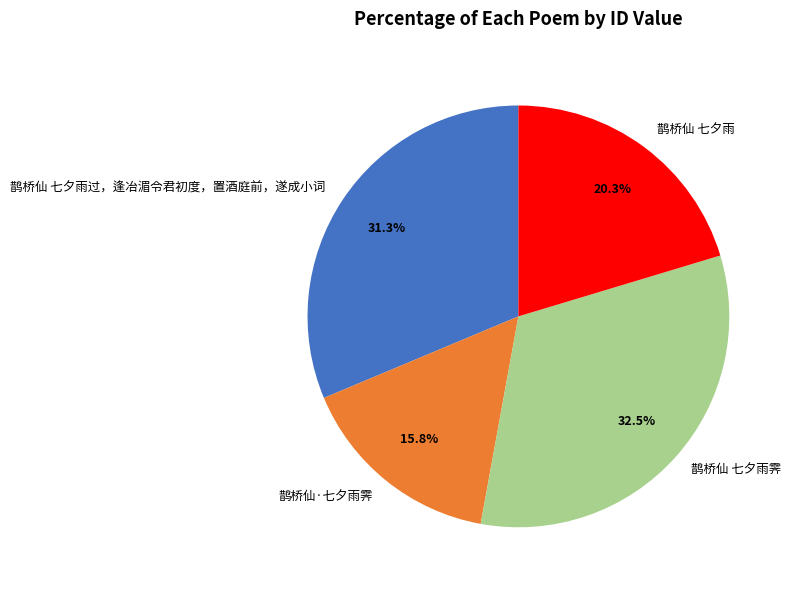

Is there any slice that represents more than half of the pie?

No